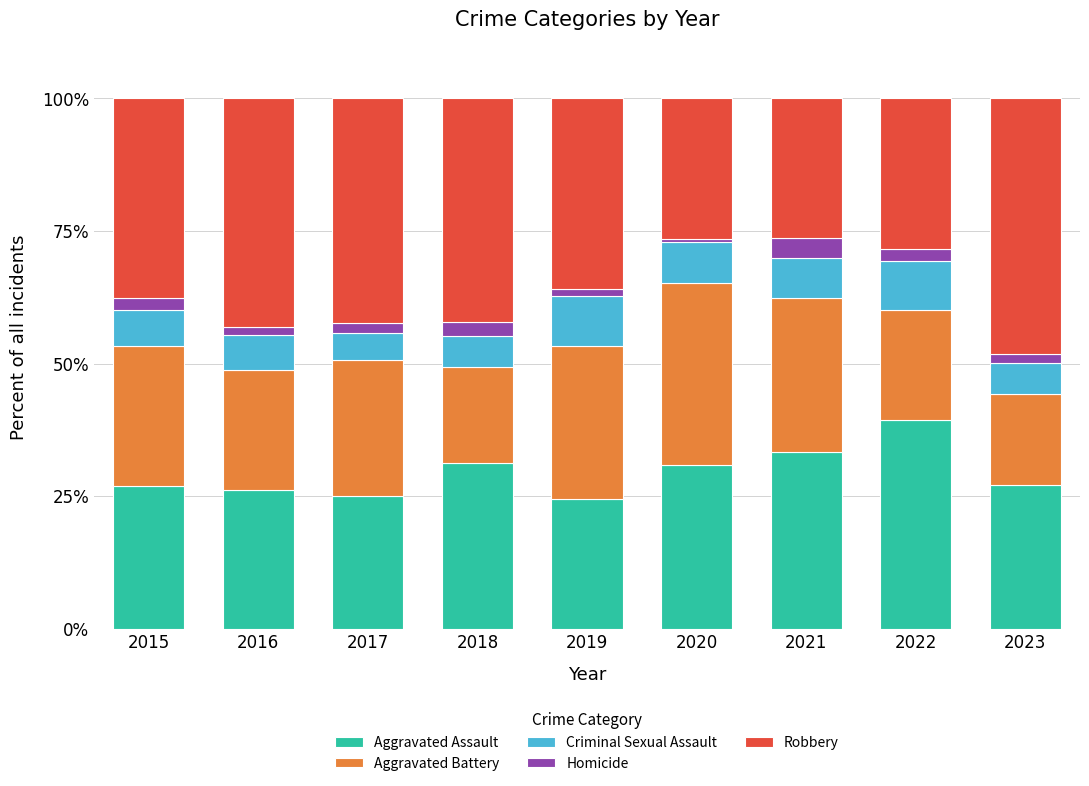

Does the chart contain any negative values?

No